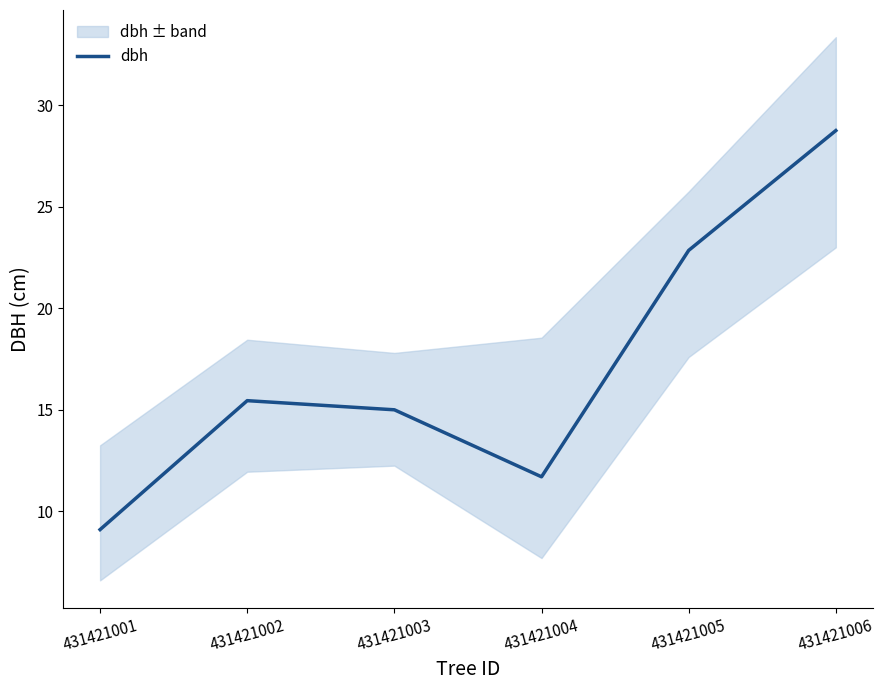

Count the number of categories in the chart.

6